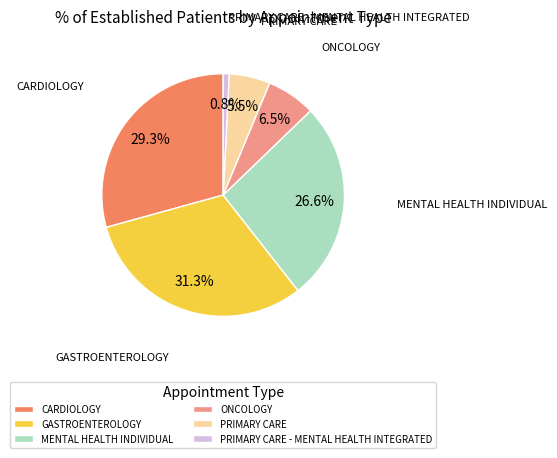

Combined, do PRIMARY CARE - MENTAL HEALTH INTEGRATED and PRIMARY CARE account for over 50%?

No